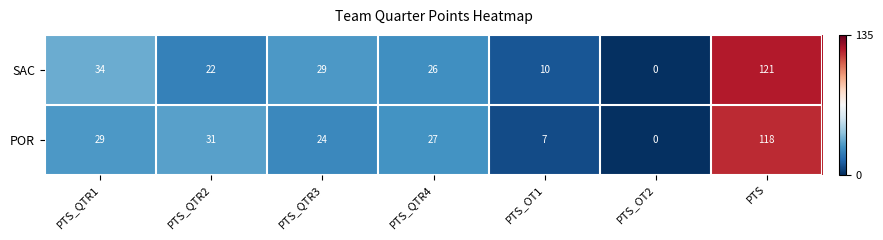

At which label is POR closest to 59?

PTS_QTR2